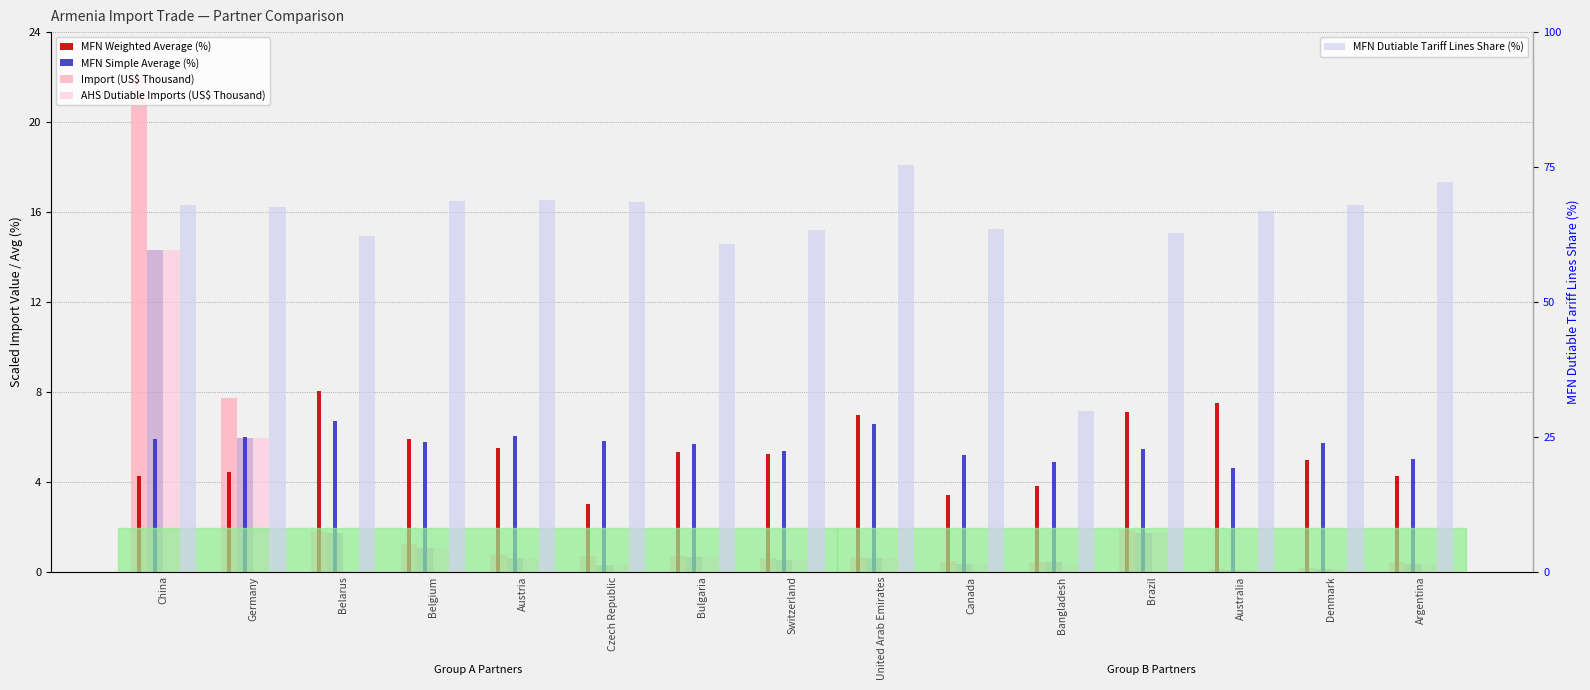

Reading right to left, list all the values displayed in this chart.

Import (US$ Thousand): 0.4	0.1	0.1	1.8	0.4	0.5	0.7	0.6	0.7	0.7	0.7	1.2	1.8	7.7	22.0
MFN Dutiable Imports (US$ Thousand): 0.4	0.1	0.1	1.7	0.4	0.4	0.6	0.5	0.6	0.3	0.6	1.1	1.7	6.0	14.3
AHS Dutiable Imports (US$ Thousand): 0.4	0.1	0.1	1.7	0.3	0.4	0.6	0.5	0.6	0.3	0.6	1.1	0.0	6.0	14.3
MFN Weighted Average (%): 4.3	5.0	7.5	7.1	3.8	3.4	7.0	5.2	5.3	3.0	5.5	5.9	8.0	4.4	4.3
MFN Simple Average (%): 5.0	5.7	4.6	5.5	4.9	5.2	6.5	5.4	5.7	5.8	6.0	5.8	6.7	6.0	5.9
MFN Dutiable Tariff Lines Share (%): 72.2	67.9	66.8	62.7	29.7	63.5	75.3	63.3	60.6	68.5	68.9	68.7	62.1	67.6	68.0